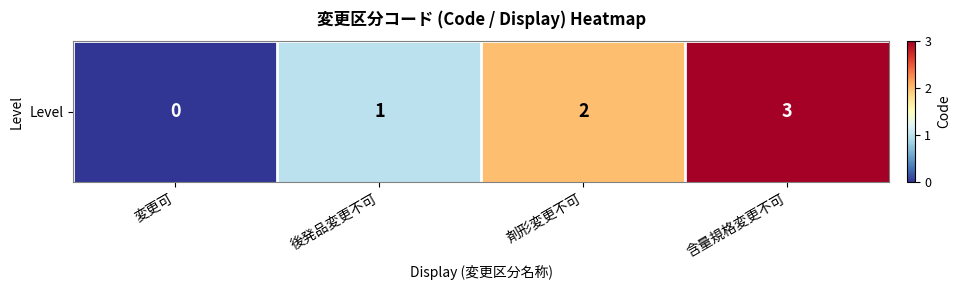

Is it true that the value at 後発品変更不可 is 0?

False